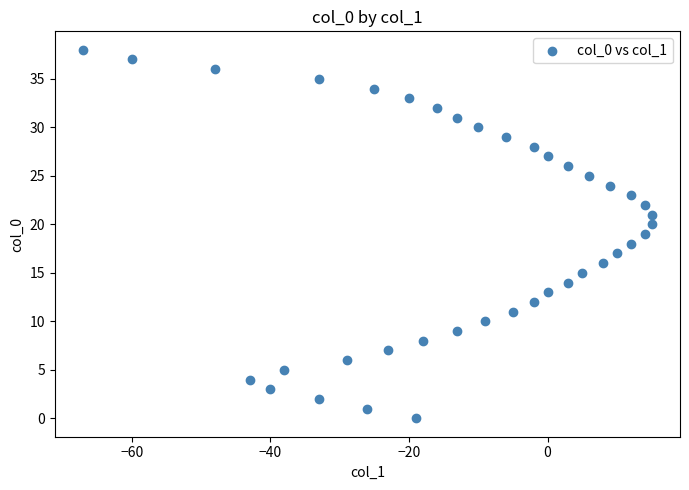

What is the range of X values (max minus min)?

82